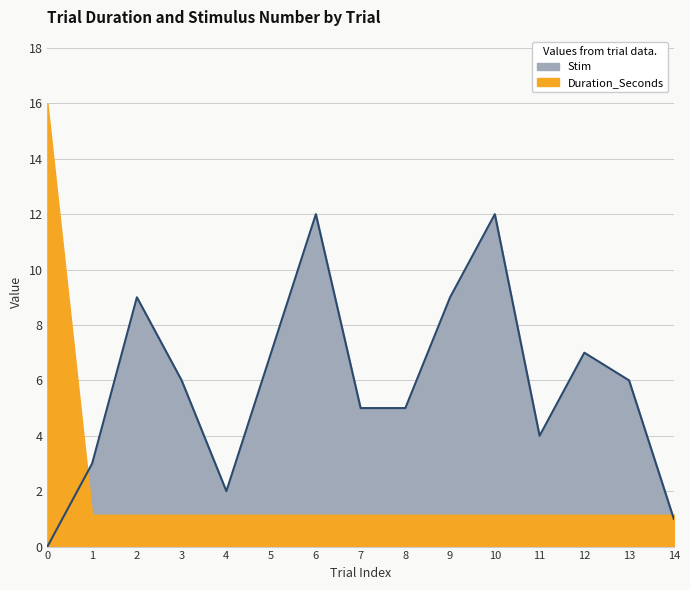

Rank the categories by value from lowest to highest.

0, 14, 4, 1, 11, 7, 8, 3, 13, 5, 12, 2, 9, 6, 10